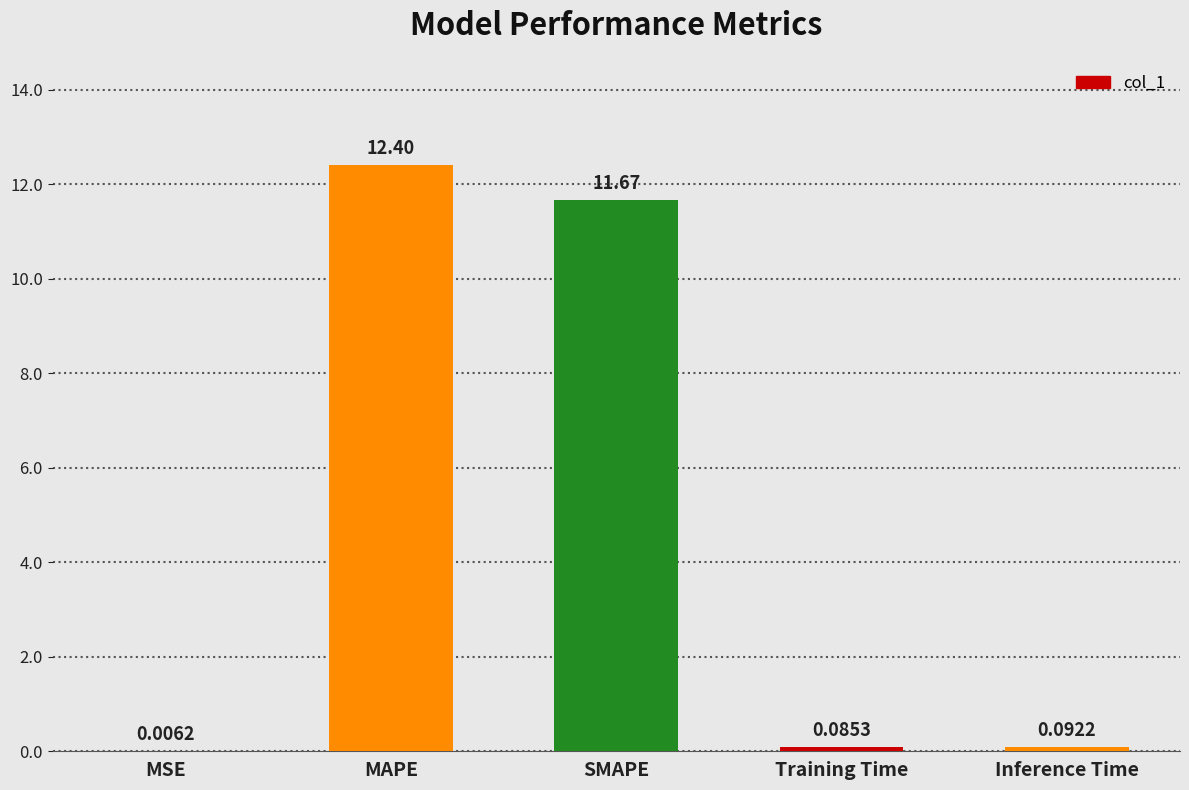

What is the greatest value displayed?

12.4